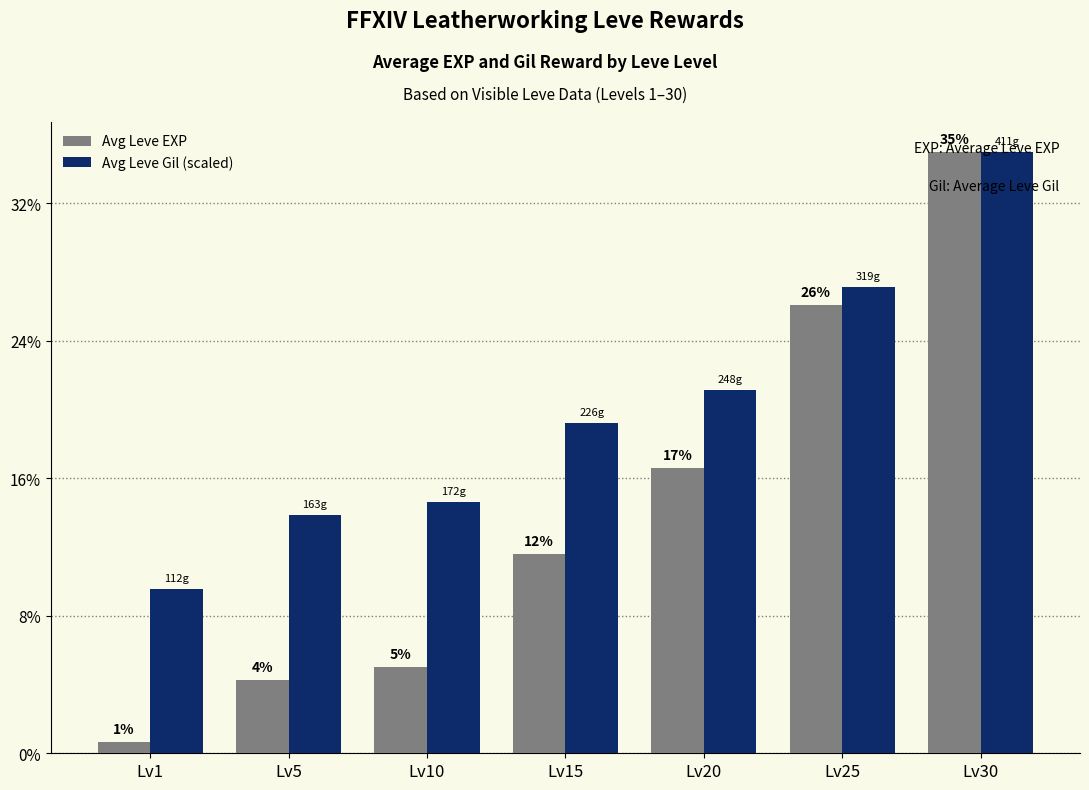

Are the bars grouped side by side (vs. stacked)?

Yes